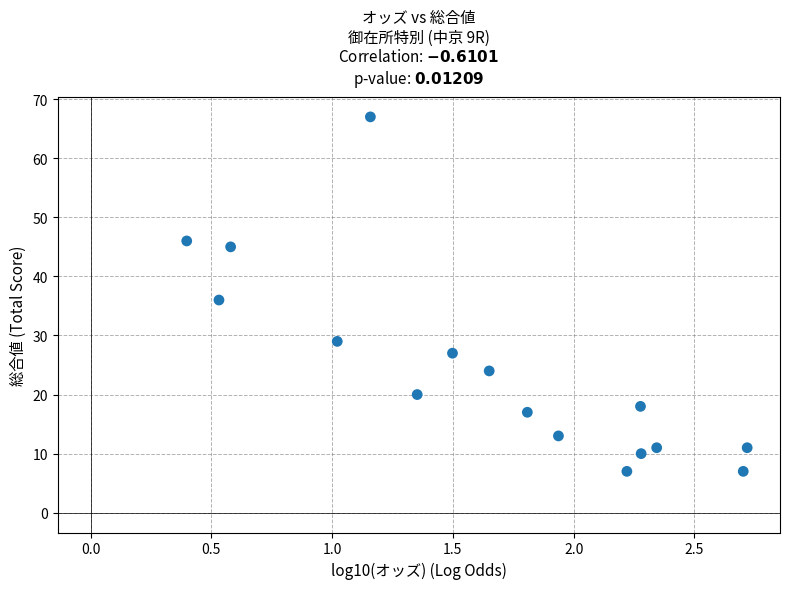

What Y value in the scatter plot is closest to 37?

36